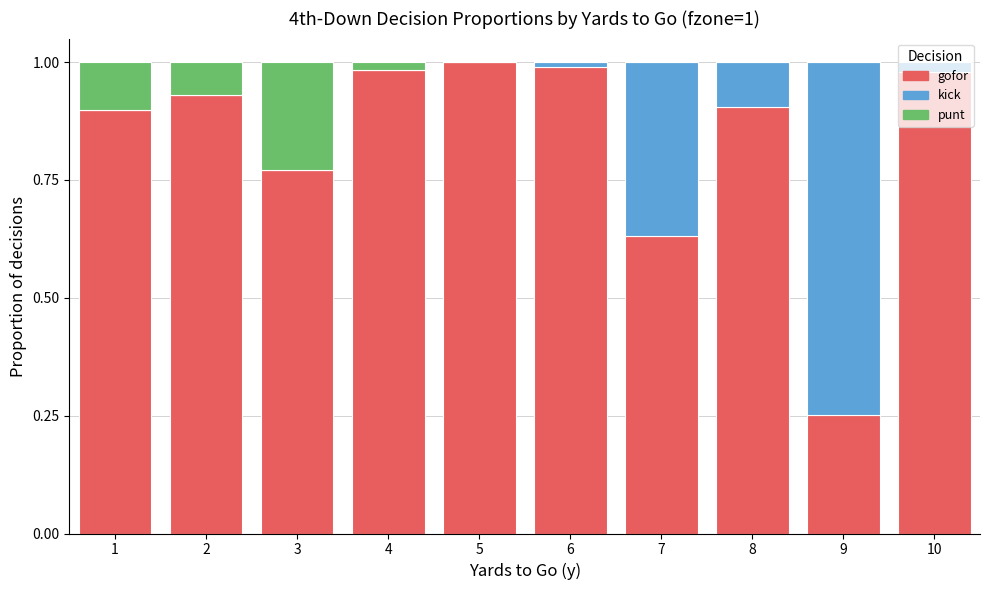

True or false: gofor has a value of 0.5 at 3.

False